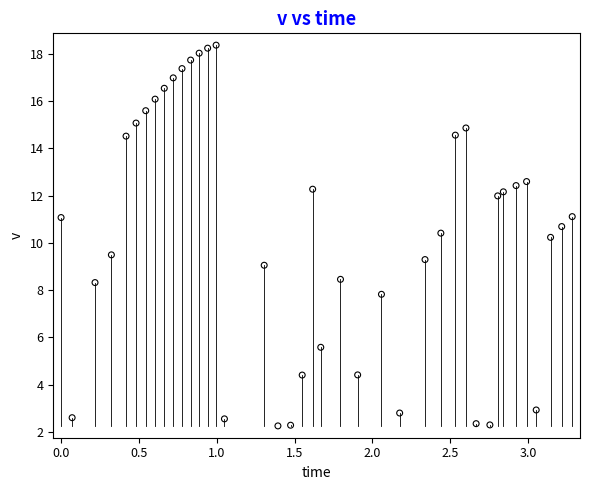

What Y value in the scatter plot is closest to 10?

10.2